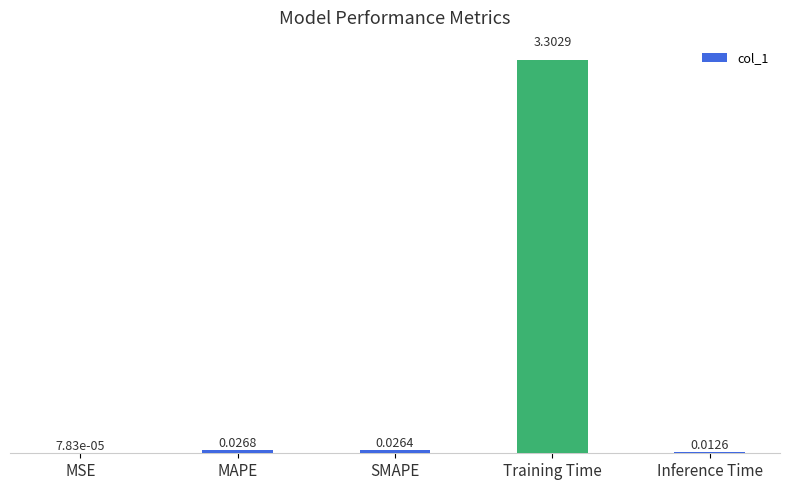

Which has a higher value, Inference Time or MSE?

Inference Time